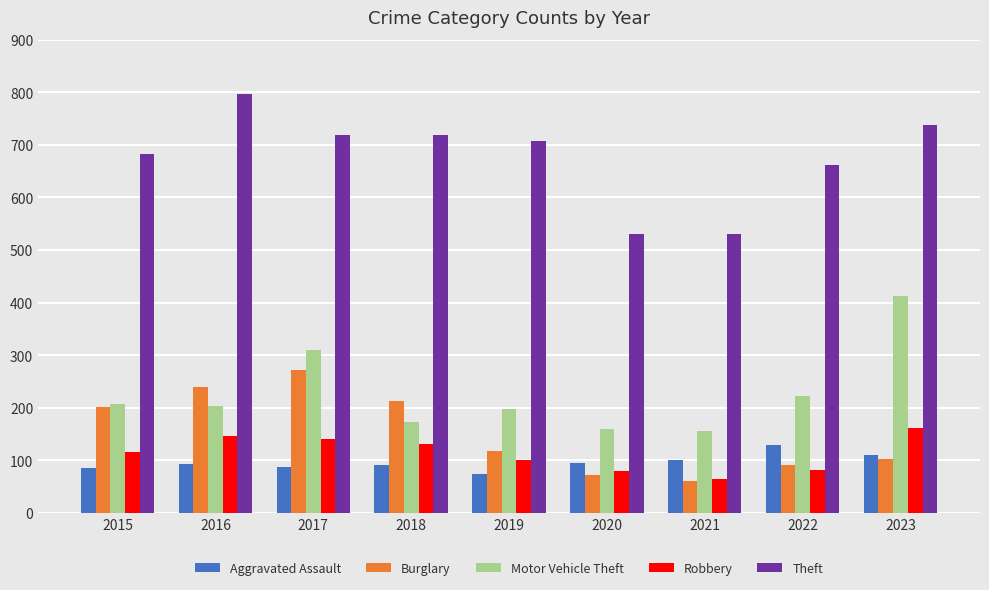

True or false: Robbery has a value of 115 at 2015.

True